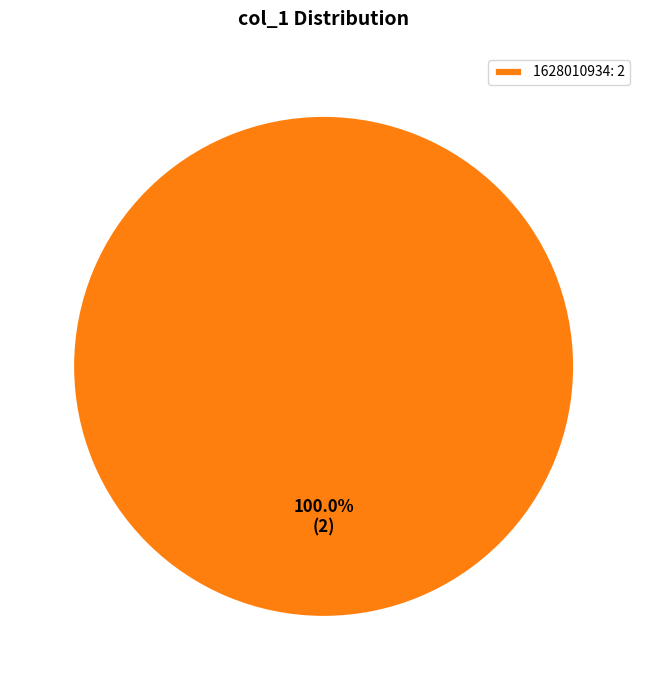

How many slices are in this pie chart?

1